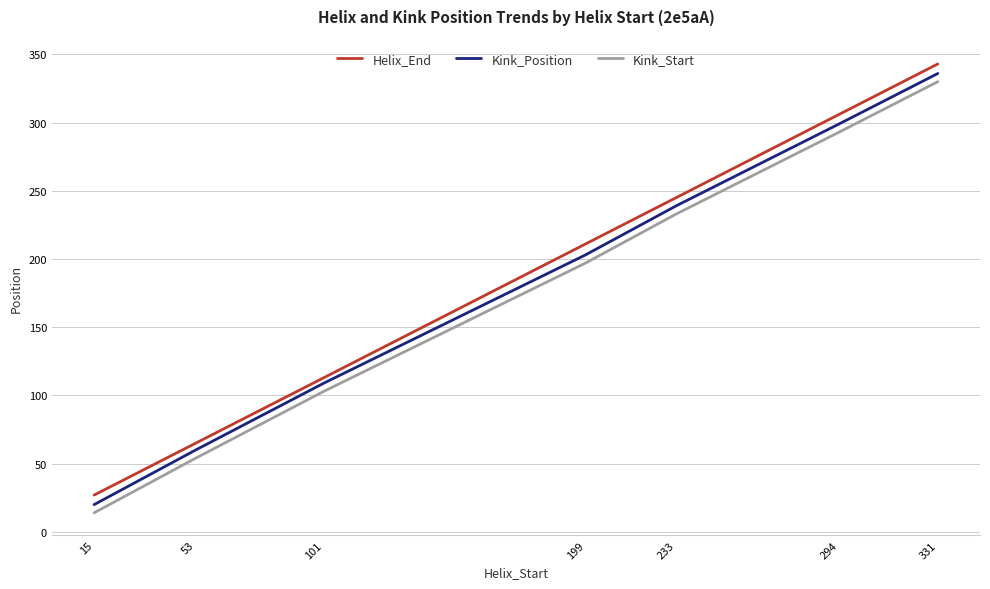

Count the number of data series in this chart.

3